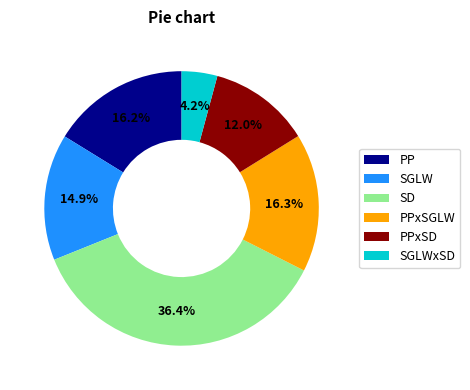

What percentage is the PPxSGLW slice, to the nearest percent?

16%